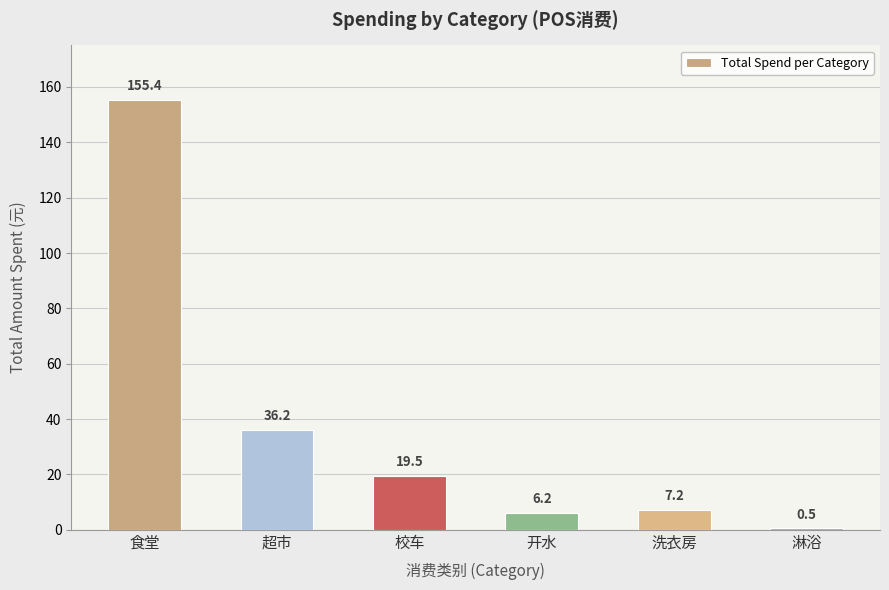

Where does the data first go above 19?

食堂